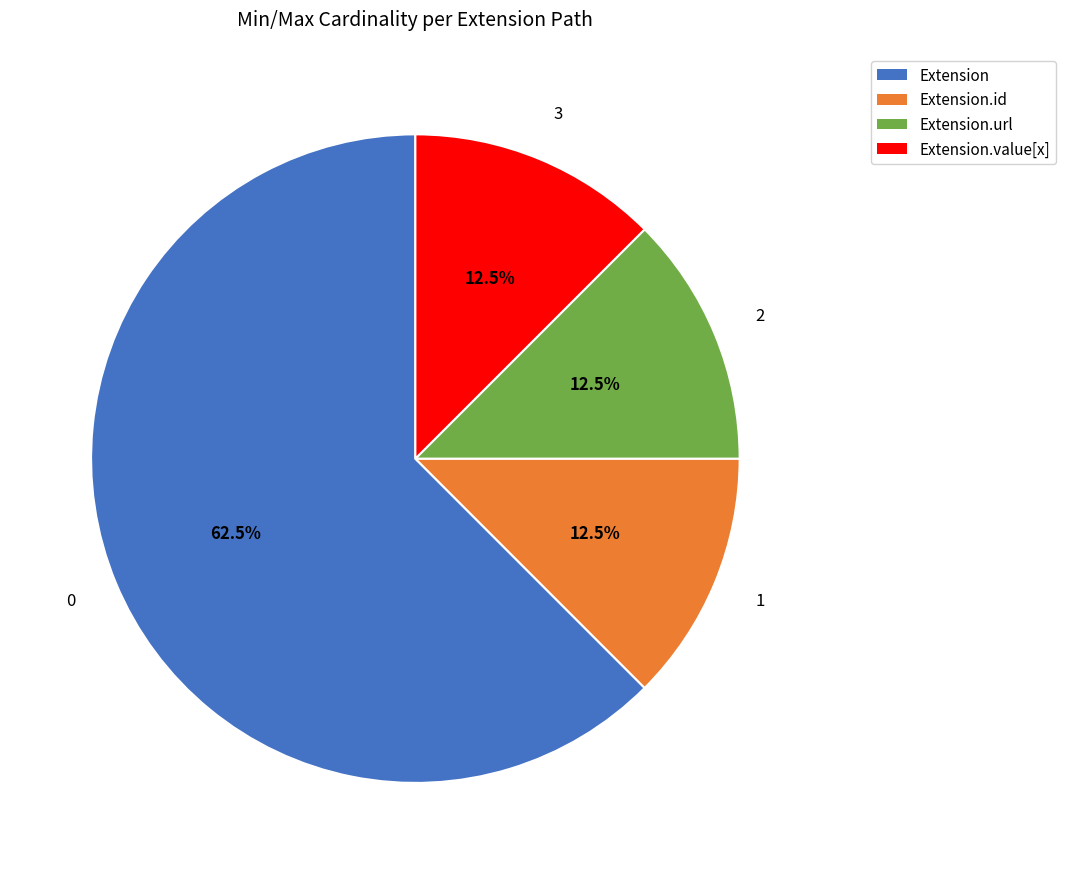

Does any single category account for the majority?

Yes